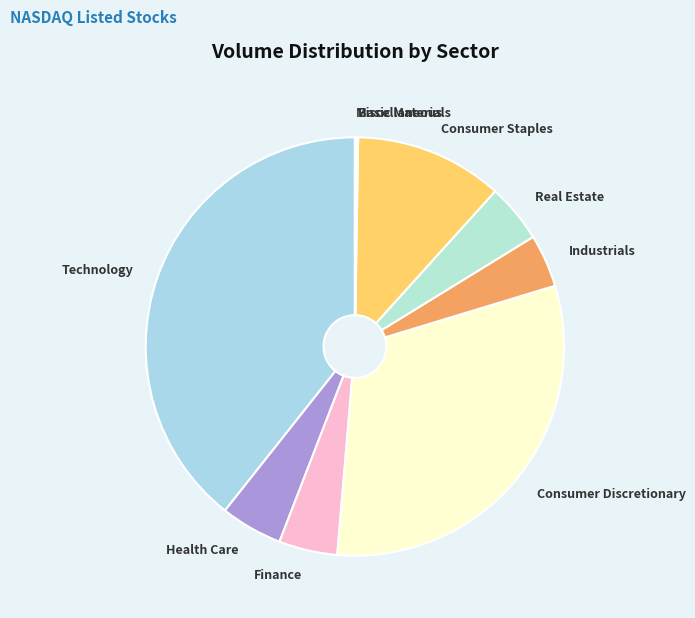

Which category has the biggest portion of the pie?

Technology